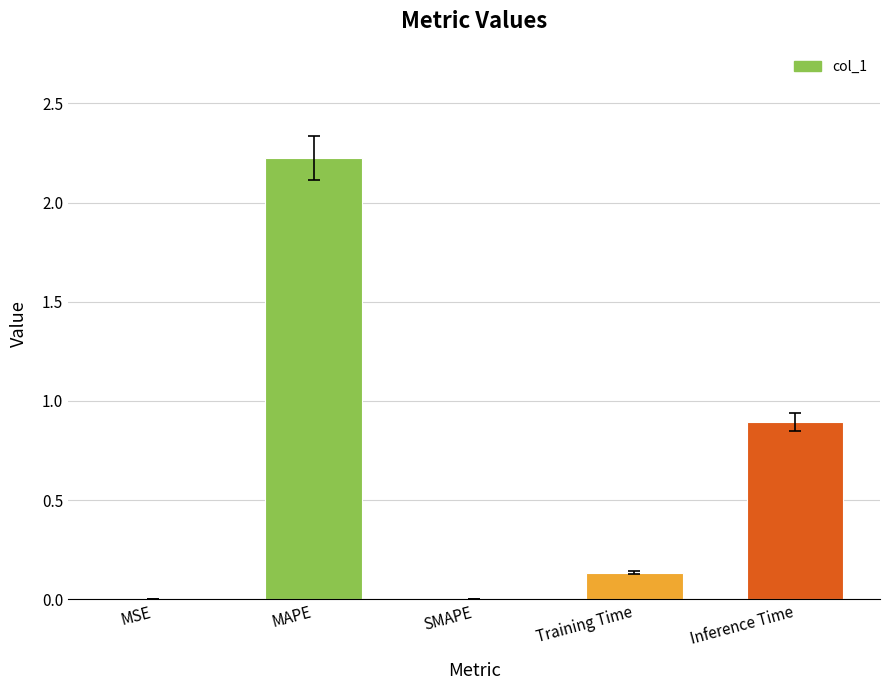

Which category has the highest value across all series?

MAPE